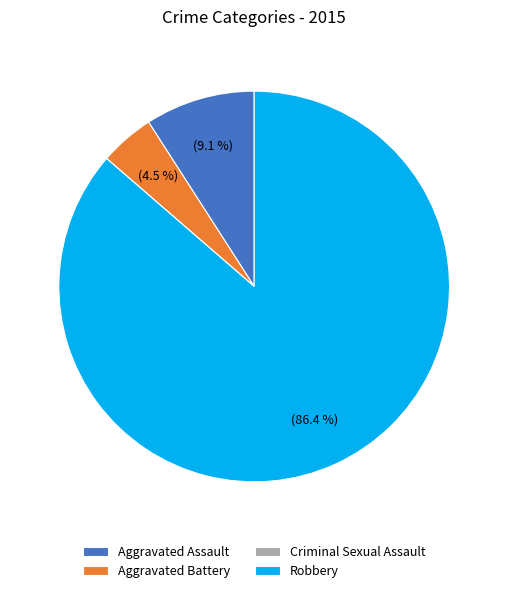

Which slice is the largest?

Robbery